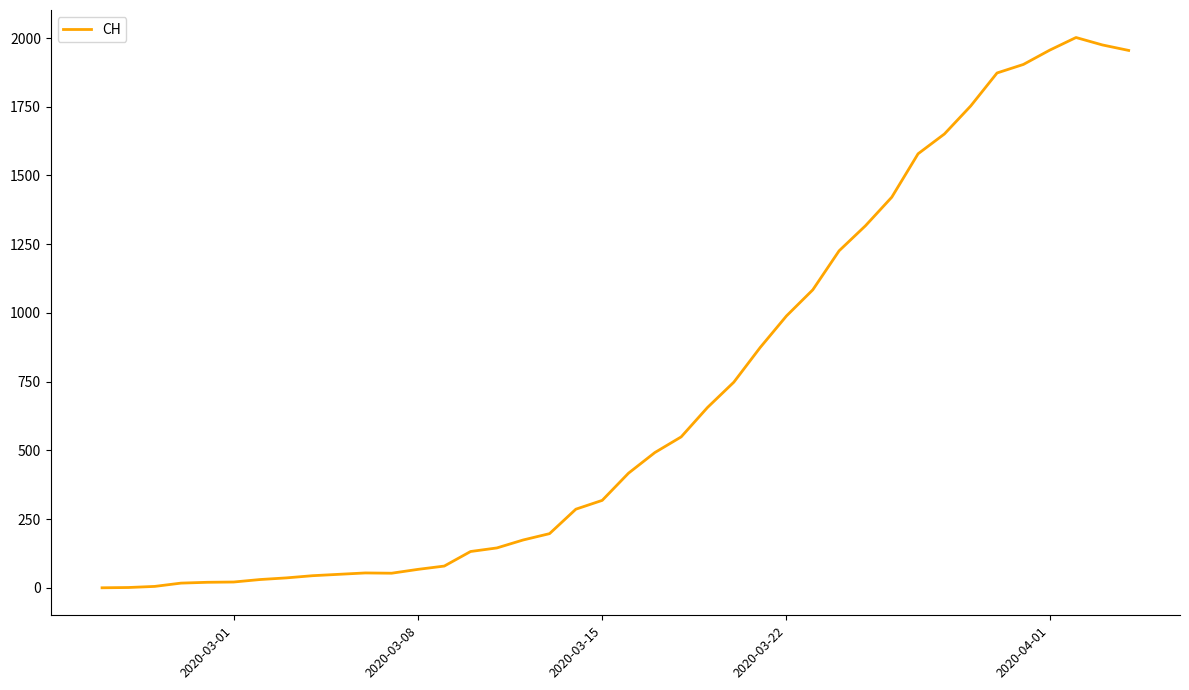

What is the greatest value displayed?

2002